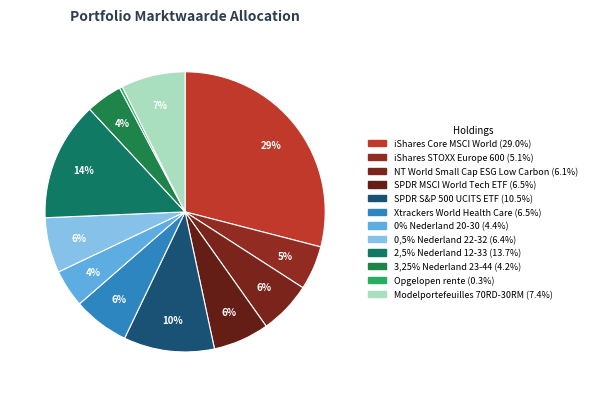

Which slice is the smallest?

Opgelopen rente